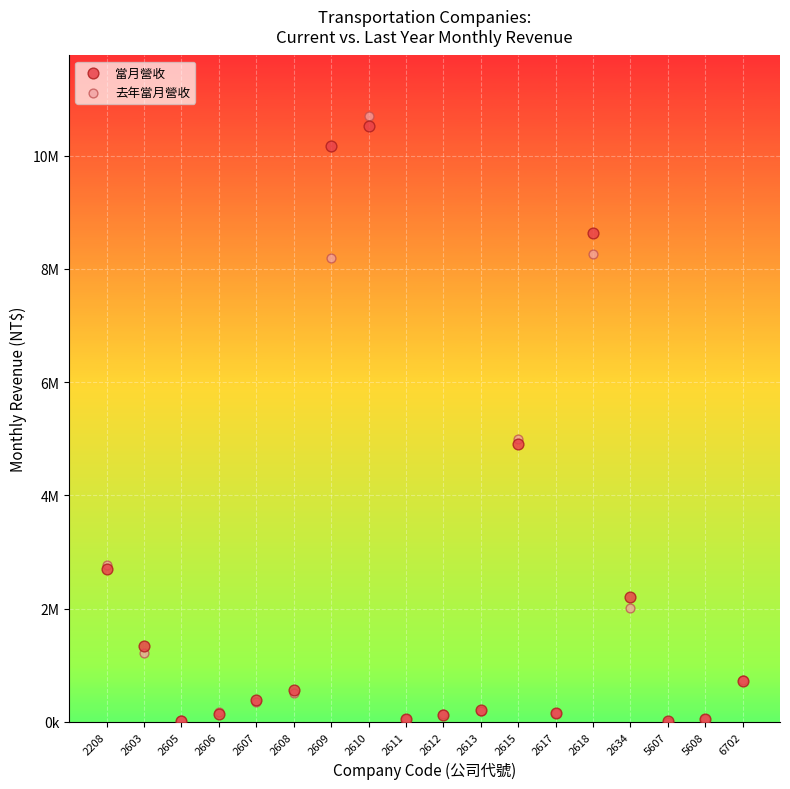

Which series contains the highest Y value?

去年當月營收